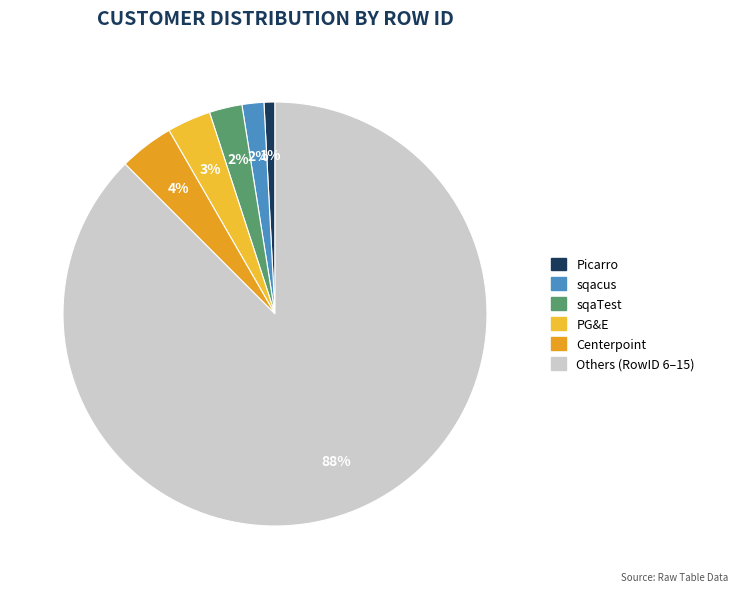

Which slice is the smallest?

Picarro